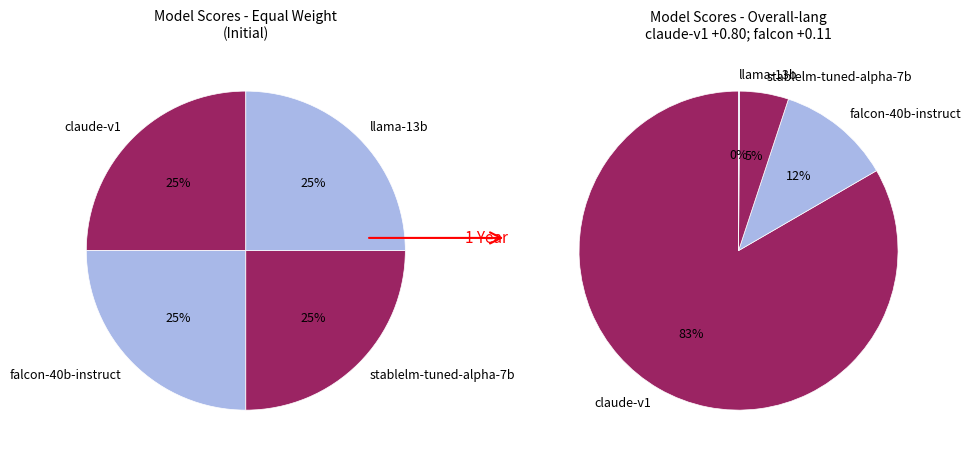

How many slices are in this pie chart?

4